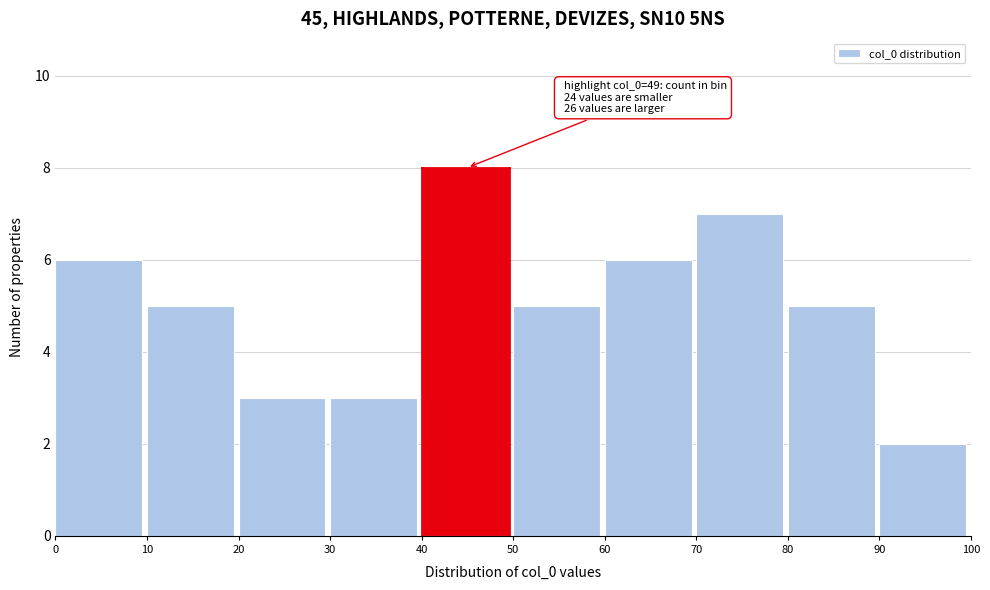

Over which range of the x-axis is the bar tallest?

40 to 50